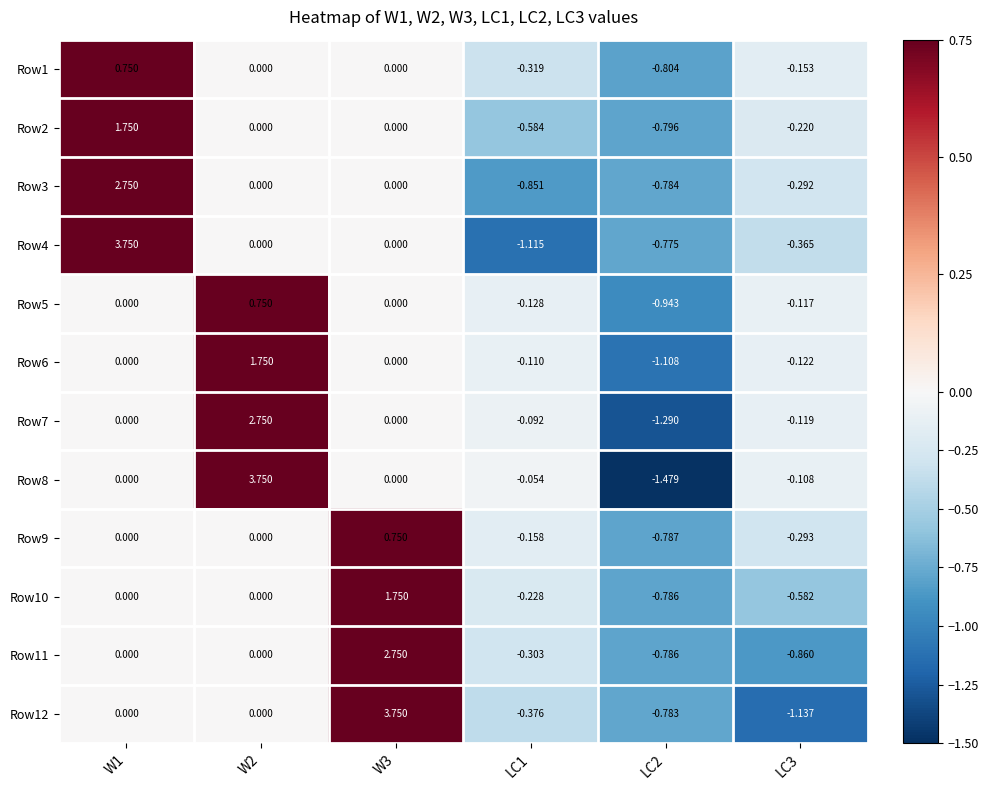

Is the value of Row11 at LC1 greater than the value of Row10 at LC3?

Yes